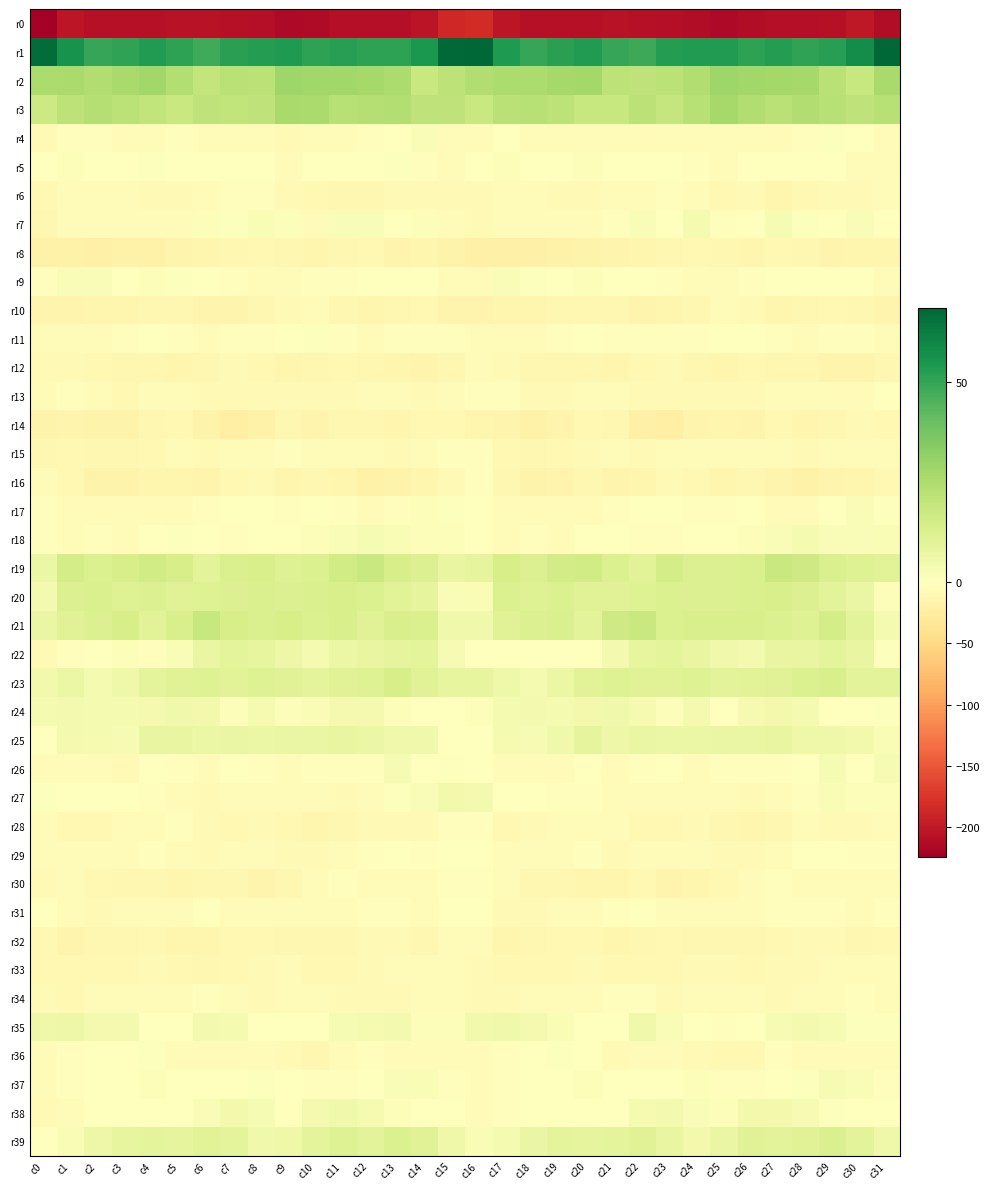

How many distinct data groups are displayed?

40